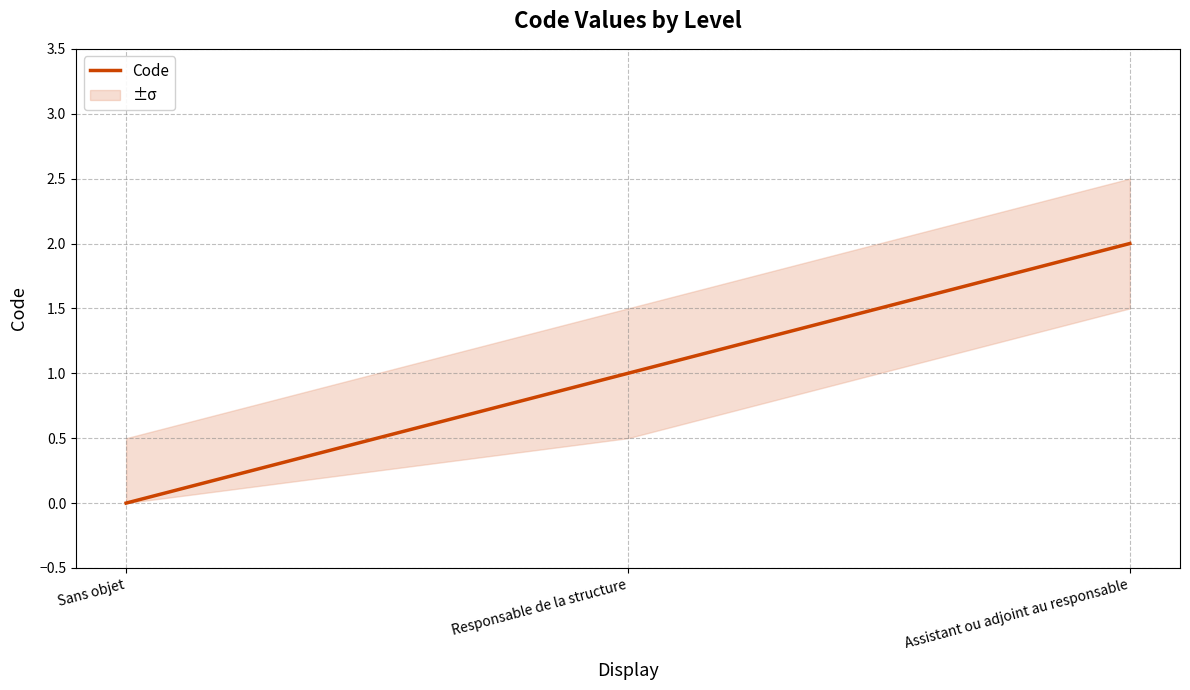

What is the label of the 2nd point from the right?

Responsable de la structure